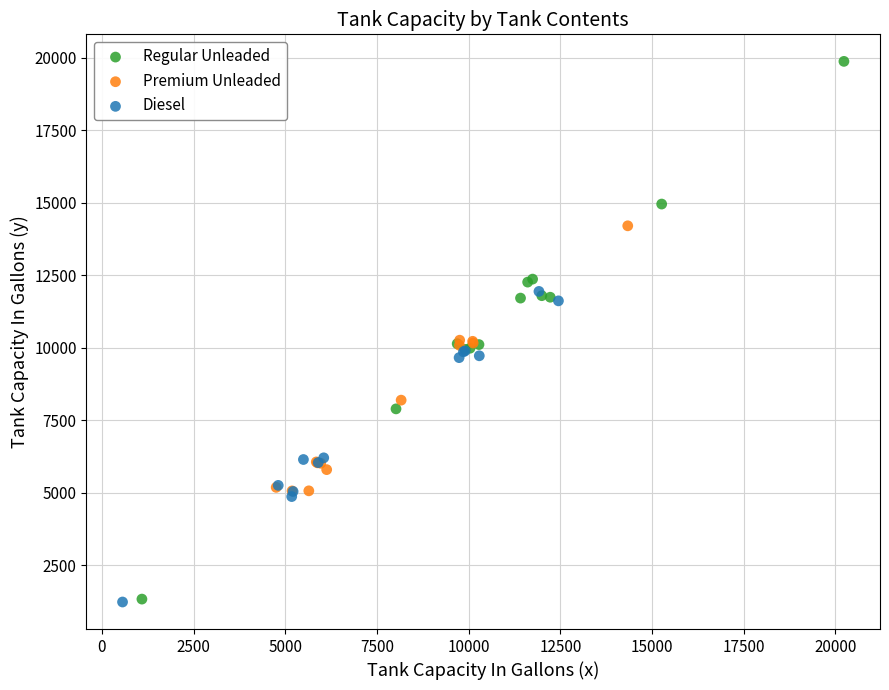

Which series contains the highest Y value?

Regular Unleaded